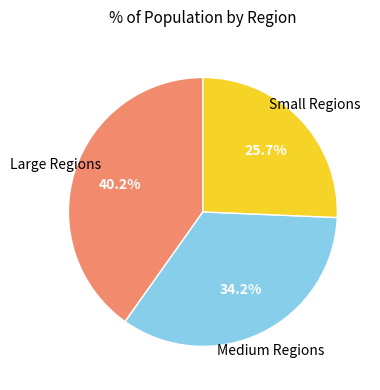

Does any single category account for the majority?

No